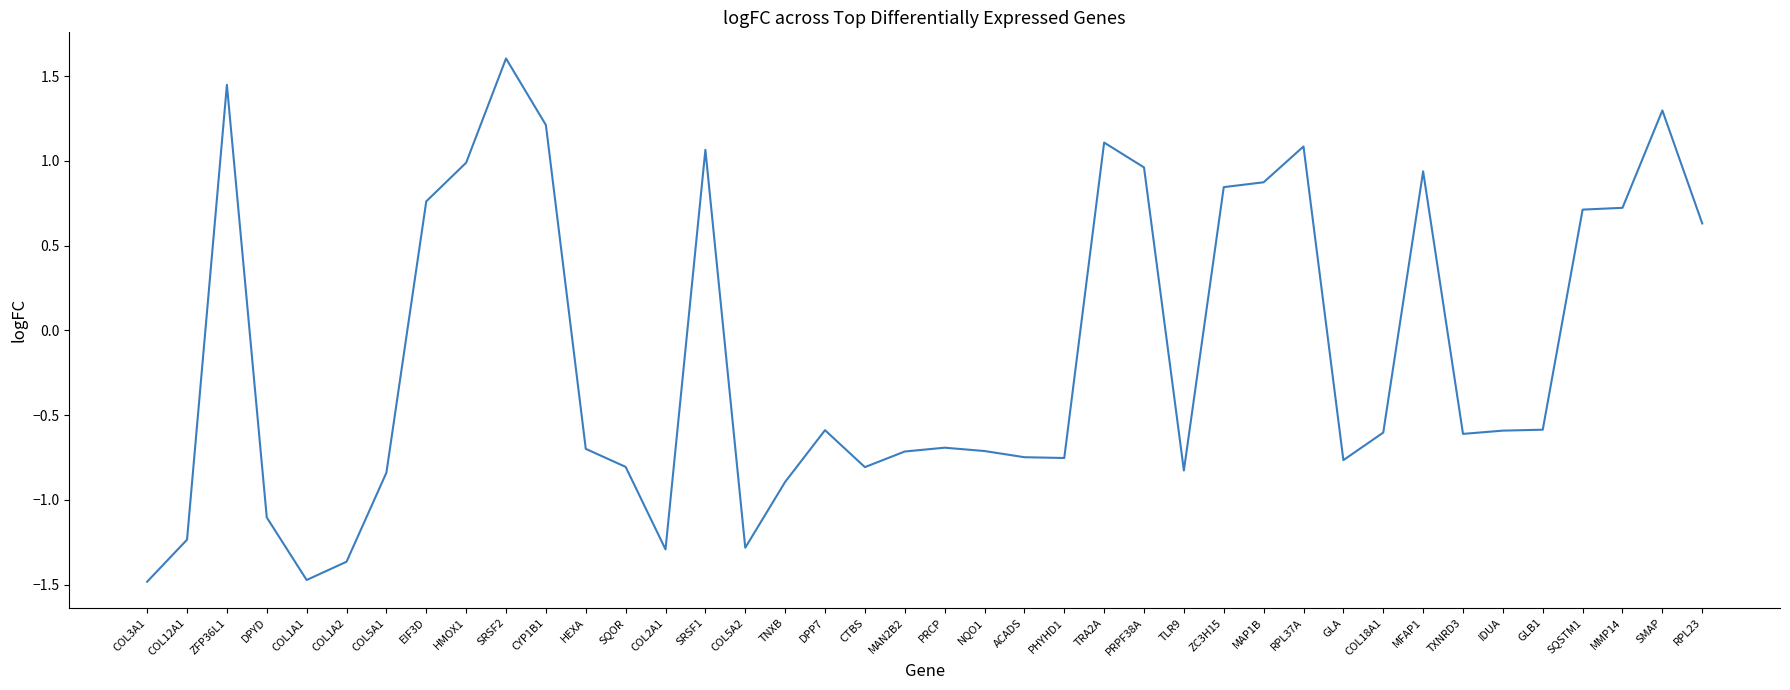

Does the chart have visible grid lines?

No